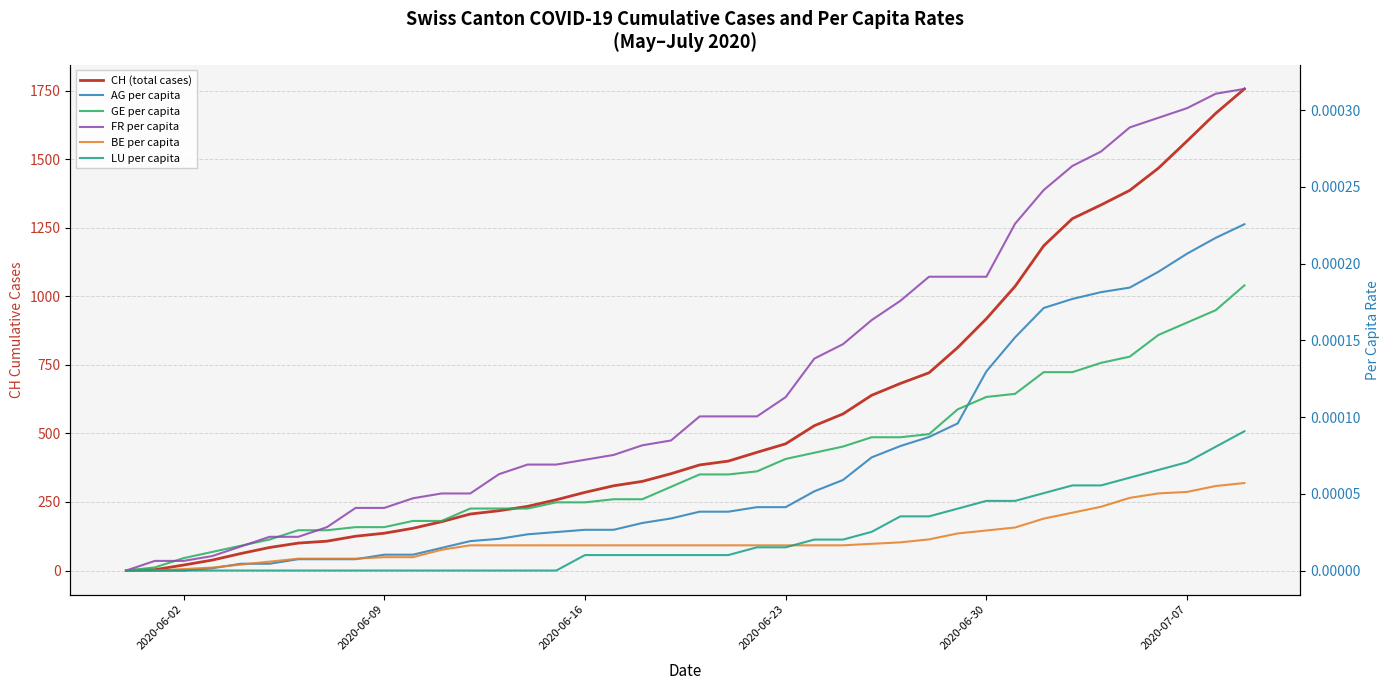

True or false: LU per capita and GE per capita intersect in this chart.

False